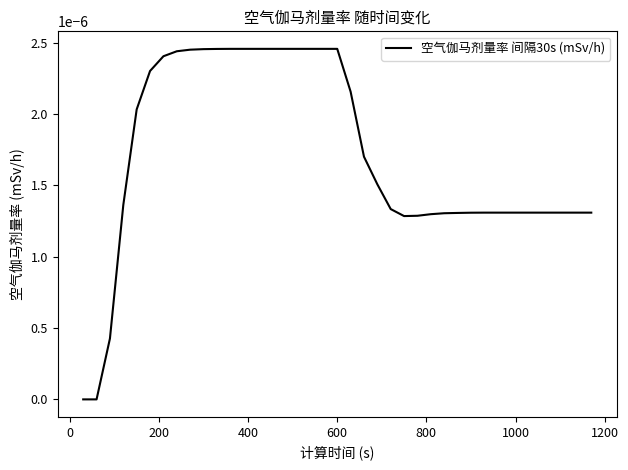

How many lines are shown in the chart?

1